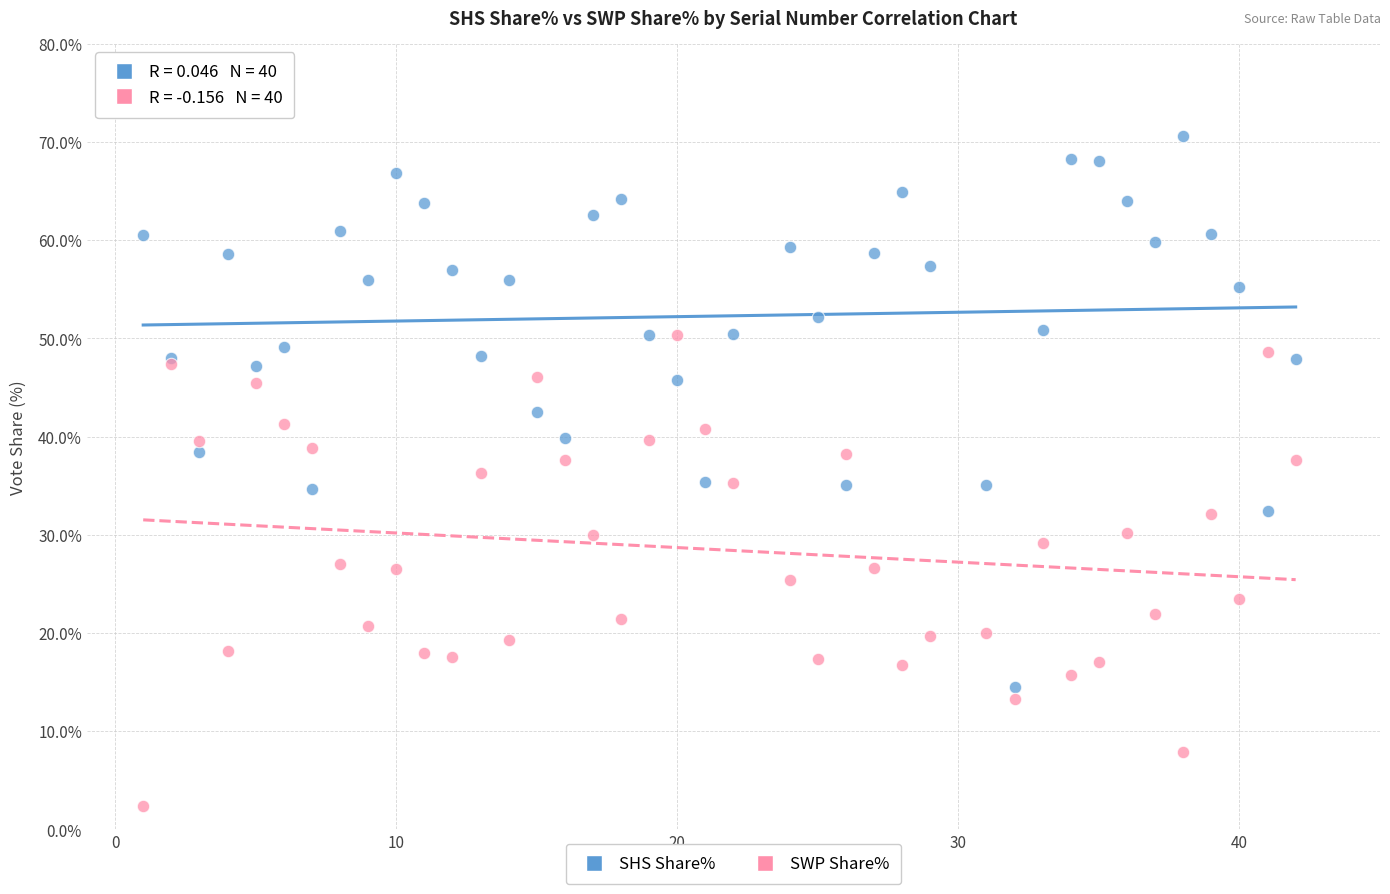

Which series contains the lowest Y value?

SWP Share%